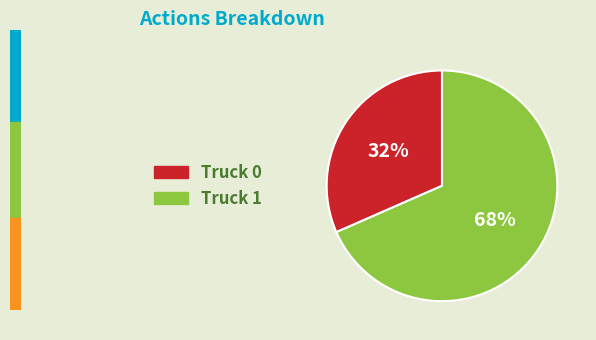

How many segments does this pie chart have?

2